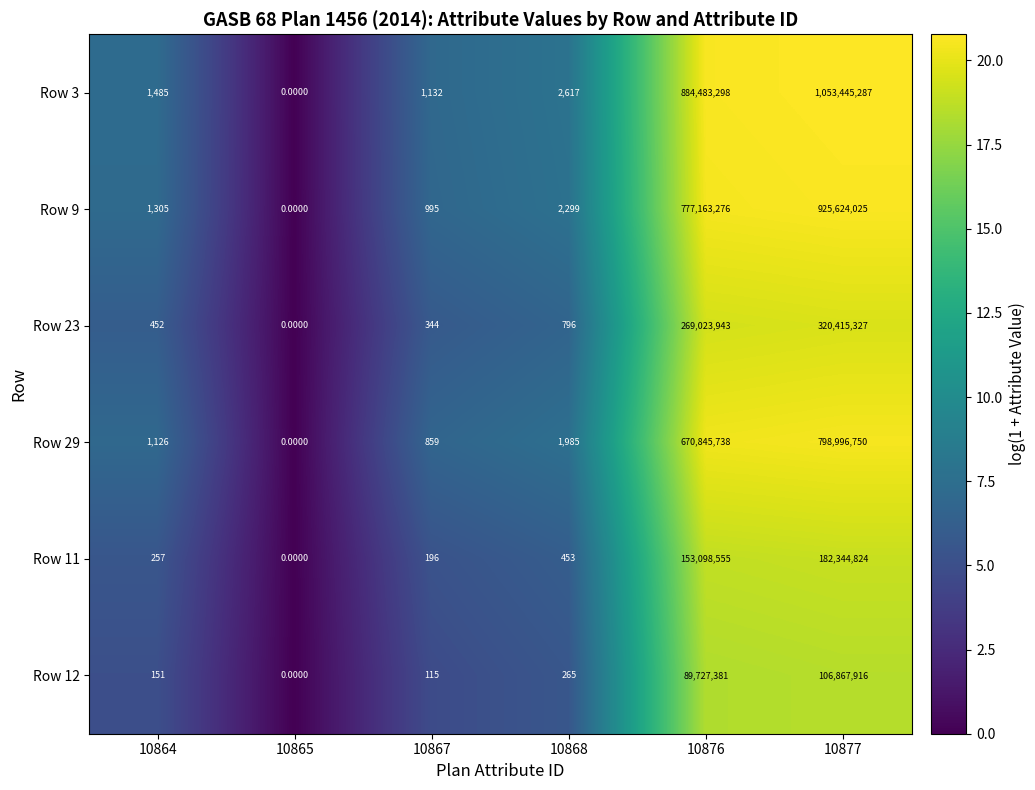

What is the spread (max minus min) of values at 10877?

946577371